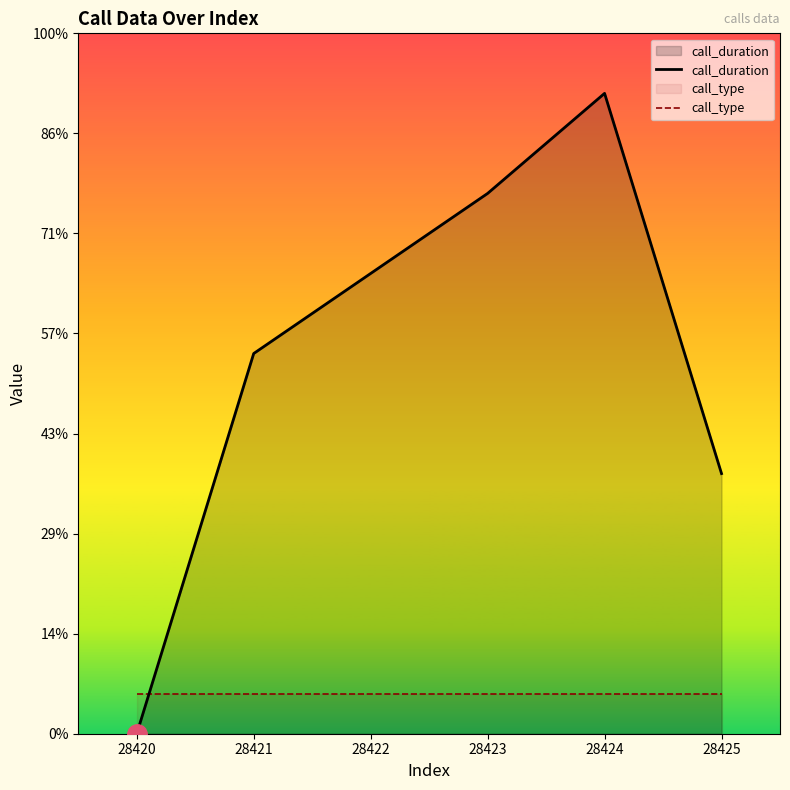

Reading left to right, what are all the values shown in this chart?

call_duration: 0	19	23	27	32	13
call_type: 2	2	2	2	2	2